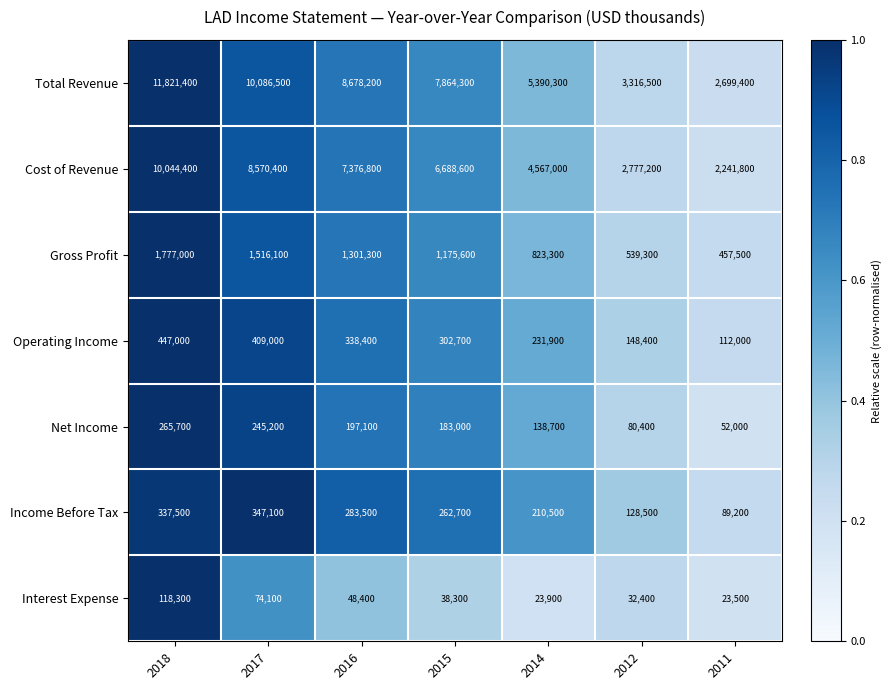

What is the difference between the second highest and second lowest values in the Interest Expense series?

50200